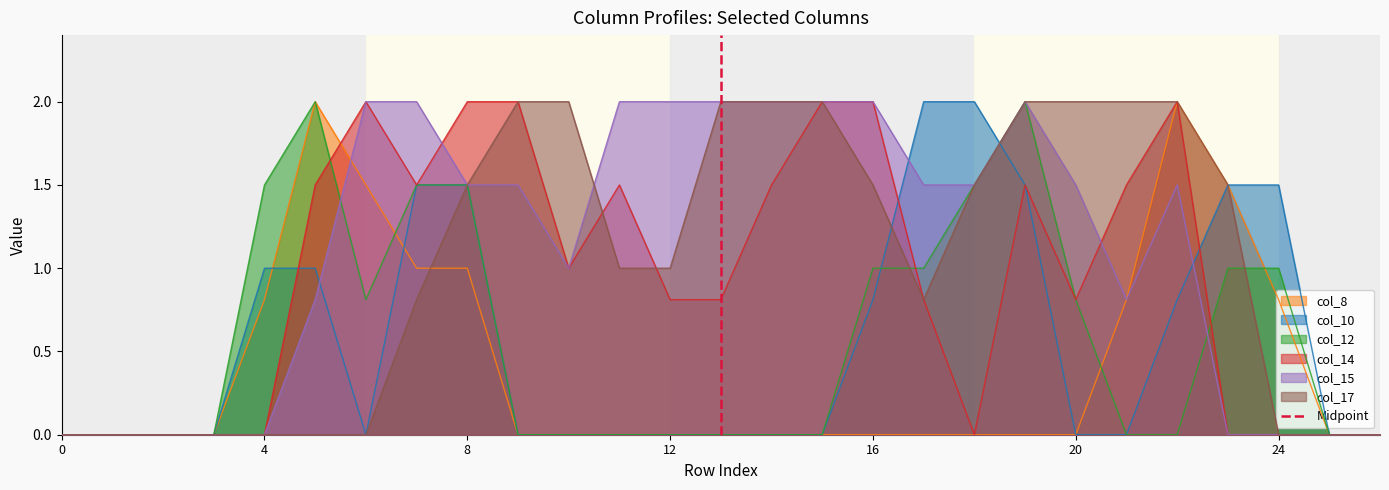

What is the maximum value for col_8?

2.0